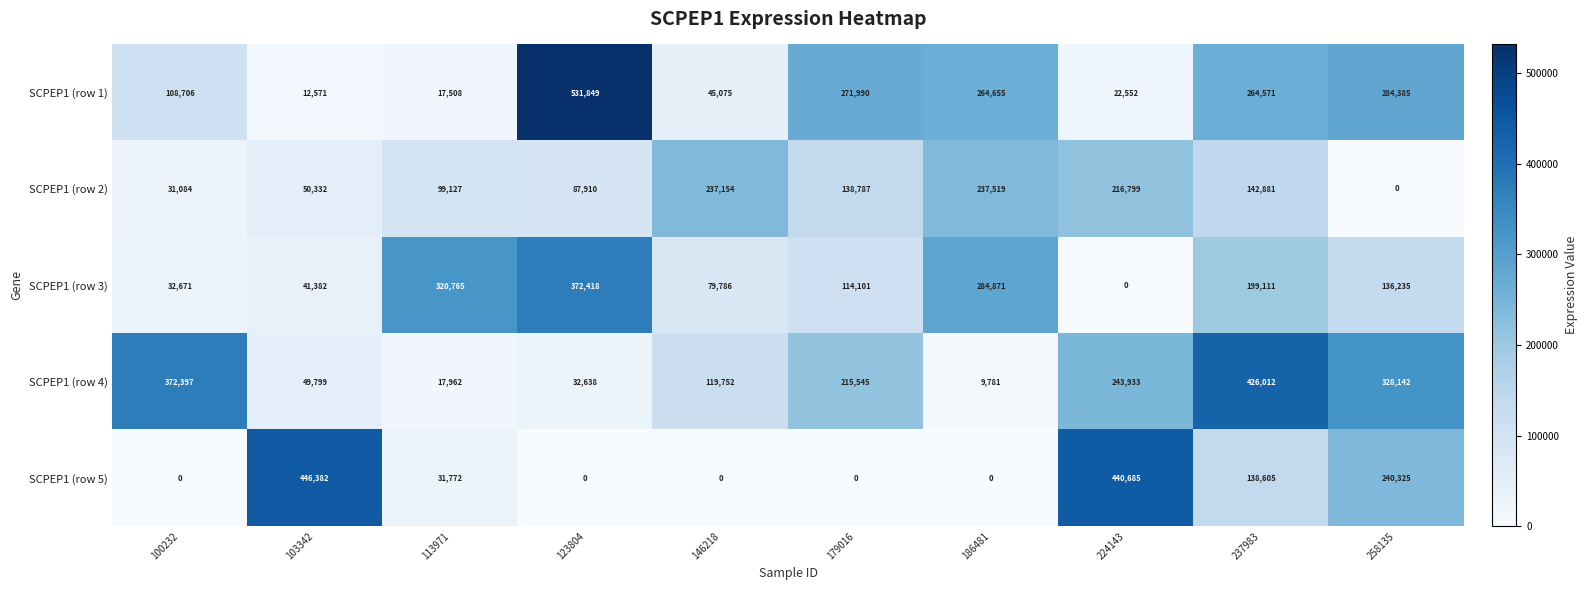

What is the sum of all SCPEP1 (row 2) values?

1241593